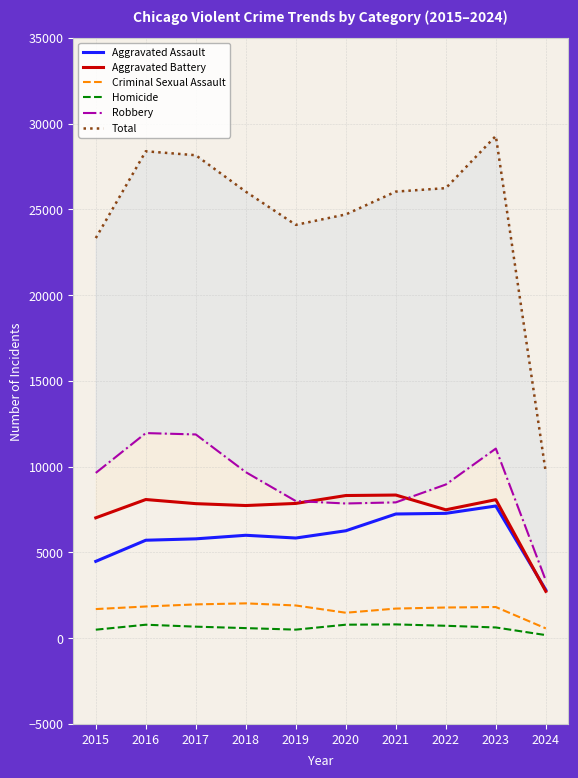

Between 2024 and 2016, which is larger?

2016